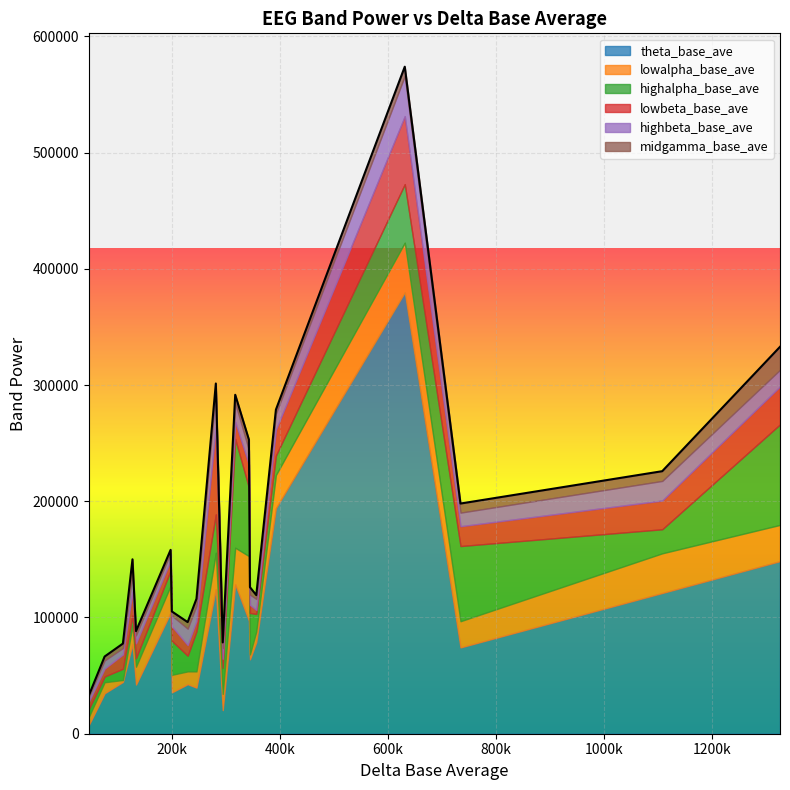

Count the number of categories in the chart.

20